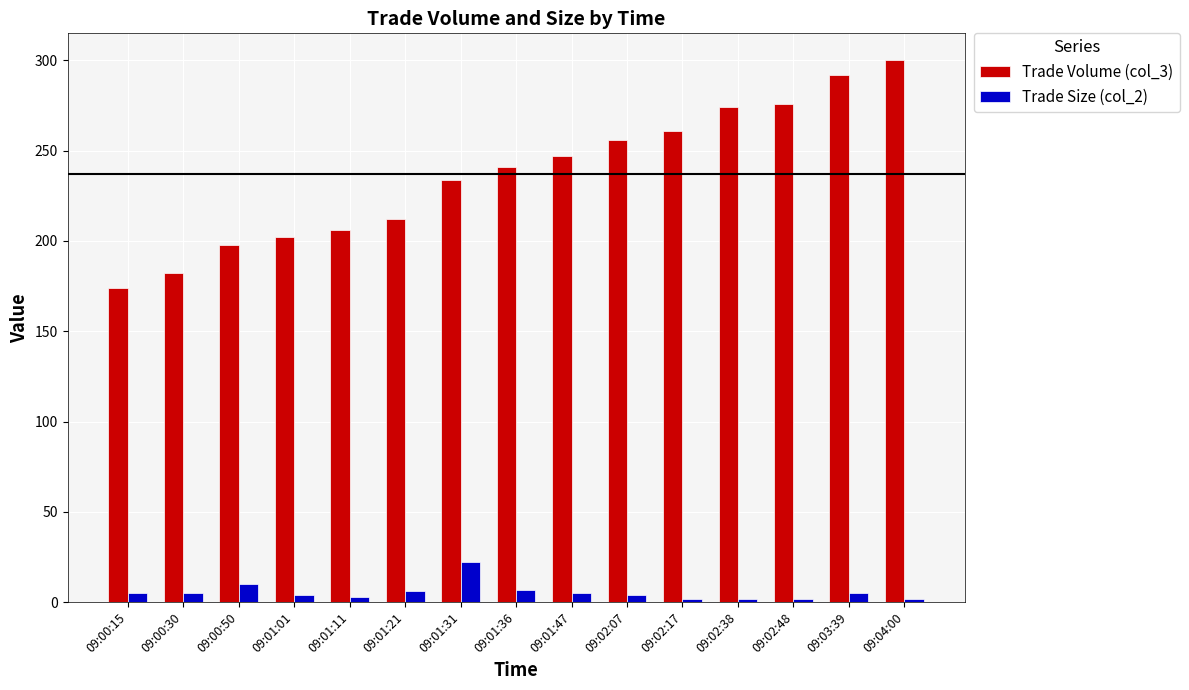

What is the difference between the highest and lowest values at 09:01:47?

242